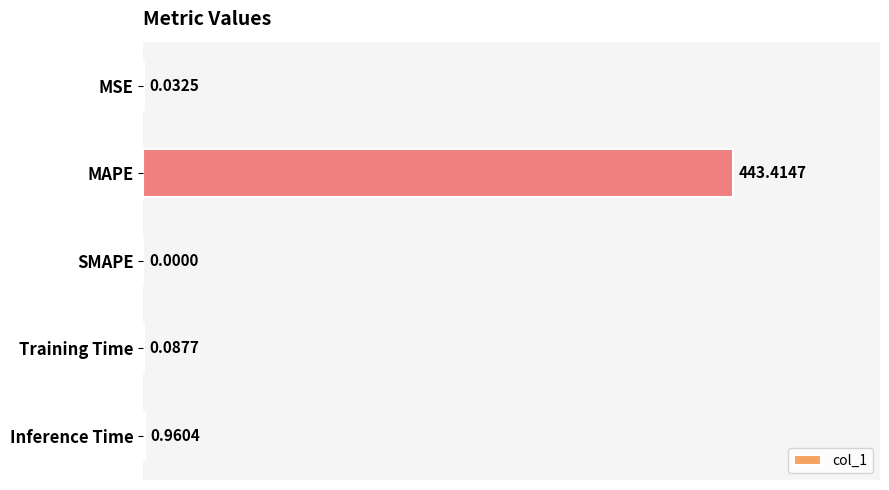

What is the average value?

88.9